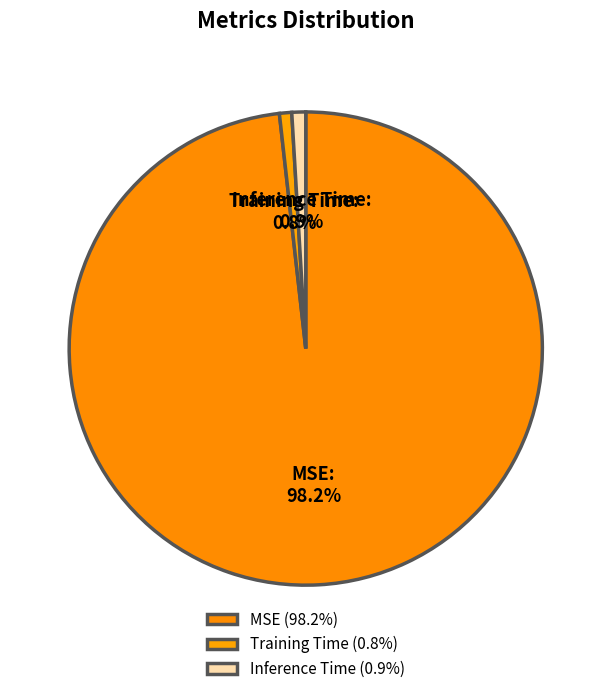

What is the largest slice in the pie chart?

MSE